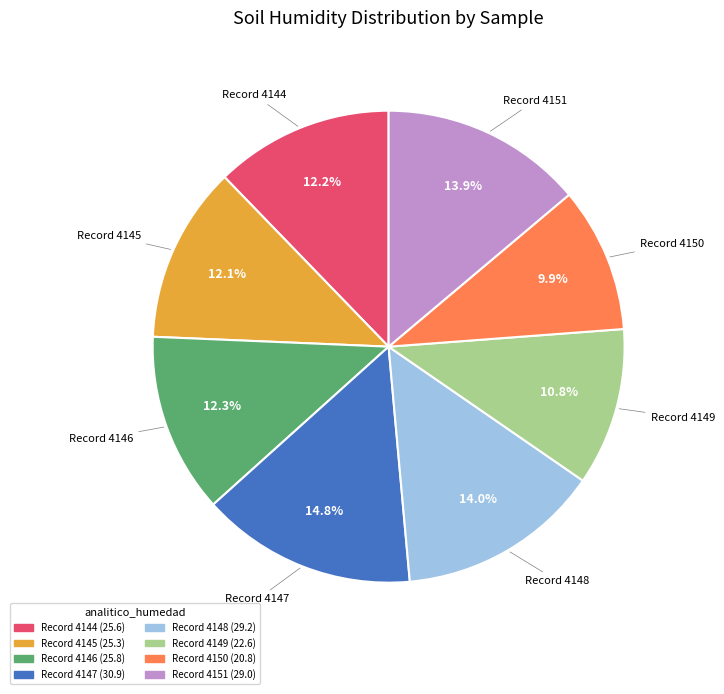

Is there a majority slice in this chart?

No